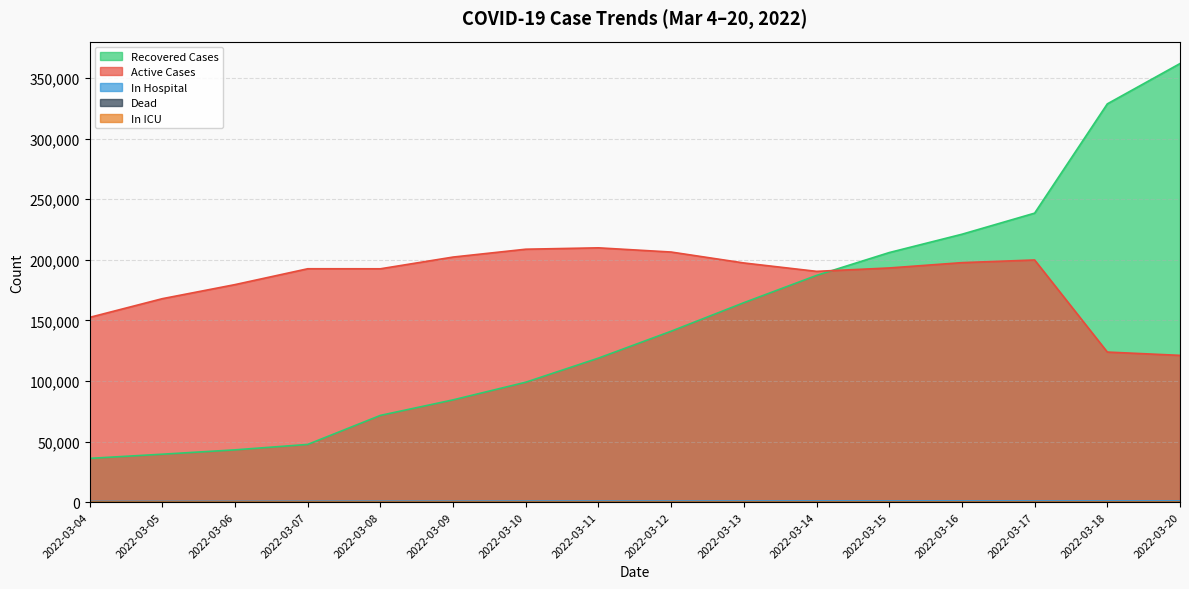

Reading left to right, transcribe all the data shown in this chart.

In Hospital: 2022-03-04=562	2022-03-05=597	2022-03-06=618	2022-03-07=696	2022-03-08=756	2022-03-09=742	2022-03-10=845	2022-03-11=856	2022-03-12=853	2022-03-13=896	2022-03-14=952	2022-03-15=960	2022-03-16=971	2022-03-17=930	2022-03-18=943	2022-03-20=957
In ICU: 2022-03-04=11	2022-03-05=10	2022-03-06=10	2022-03-07=13	2022-03-08=16	2022-03-09=19	2022-03-10=16	2022-03-11=10	2022-03-12=17	2022-03-13=18	2022-03-14=19	2022-03-15=22	2022-03-16=21	2022-03-17=23	2022-03-18=25	2022-03-20=26
Dead: 2022-03-04=63	2022-03-05=63	2022-03-06=65	2022-03-07=65	2022-03-08=65	2022-03-09=69	2022-03-10=81	2022-03-11=88	2022-03-12=93	2022-03-13=101	2022-03-14=103	2022-03-15=105	2022-03-16=125	2022-03-17=135	2022-03-18=138	2022-03-20=157
Active Cases: 2022-03-04=152479	2022-03-05=167919	2022-03-06=179536	2022-03-07=192608	2022-03-08=192579	2022-03-09=202257	2022-03-10=208734	2022-03-11=209867	2022-03-12=206405	2022-03-13=197387	2022-03-14=190467	2022-03-15=193265	2022-03-16=197652	2022-03-17=199847	2022-03-18=123867	2022-03-20=121134
Recovered Cases: 2022-03-04=36138	2022-03-05=39580	2022-03-06=43166	2022-03-07=47646	2022-03-08=71611	2022-03-09=84428	2022-03-10=98988	2022-03-11=118883	2022-03-12=141078	2022-03-13=164621	2022-03-14=187116	2022-03-15=205975	2022-03-16=221084	2022-03-17=238495	2022-03-18=328665	2022-03-20=361937